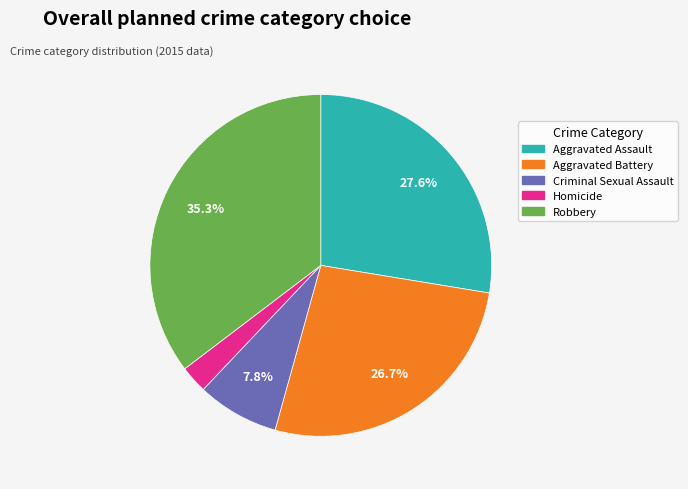

Is Criminal Sexual Assault the majority of the pie?

No